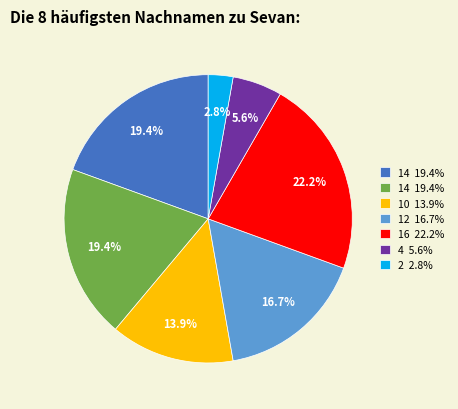

Does any single category account for the majority?

No